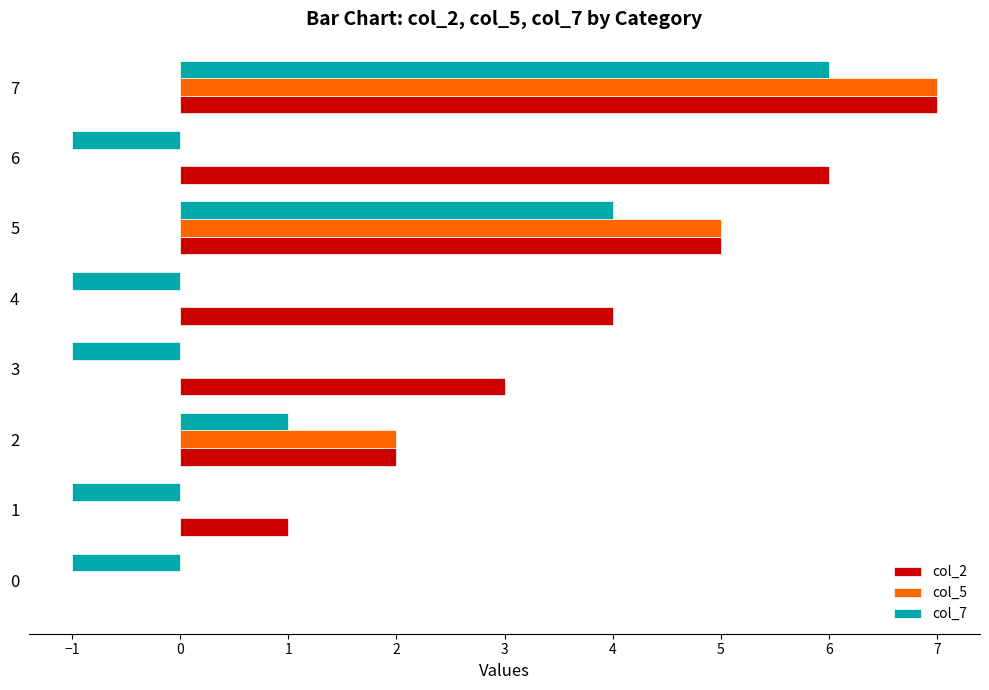

Is it true that col_5 equals 0 at 6?

True